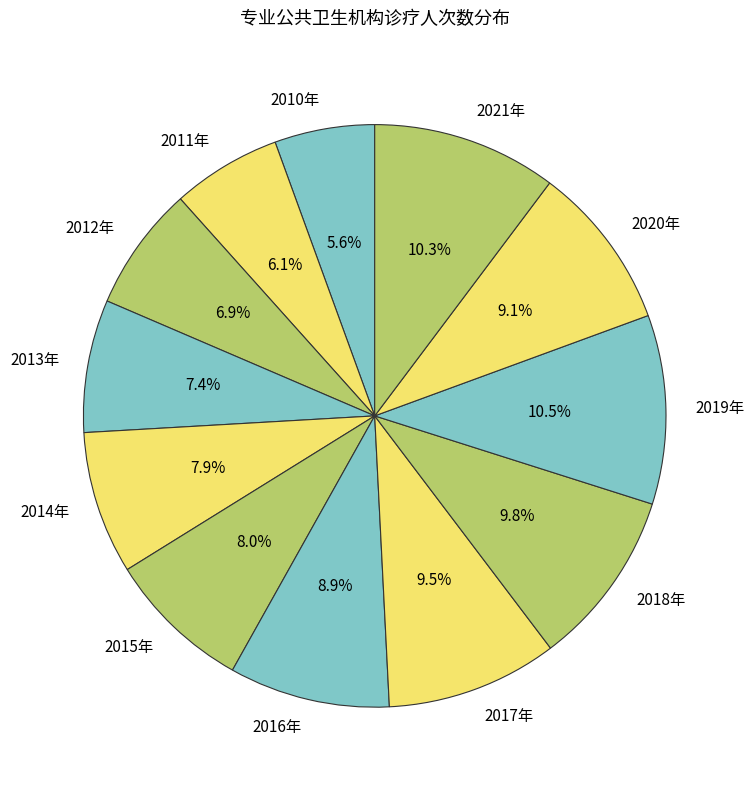

Approximately how many times larger is the value at 2019年 compared to 2018年?

1.1